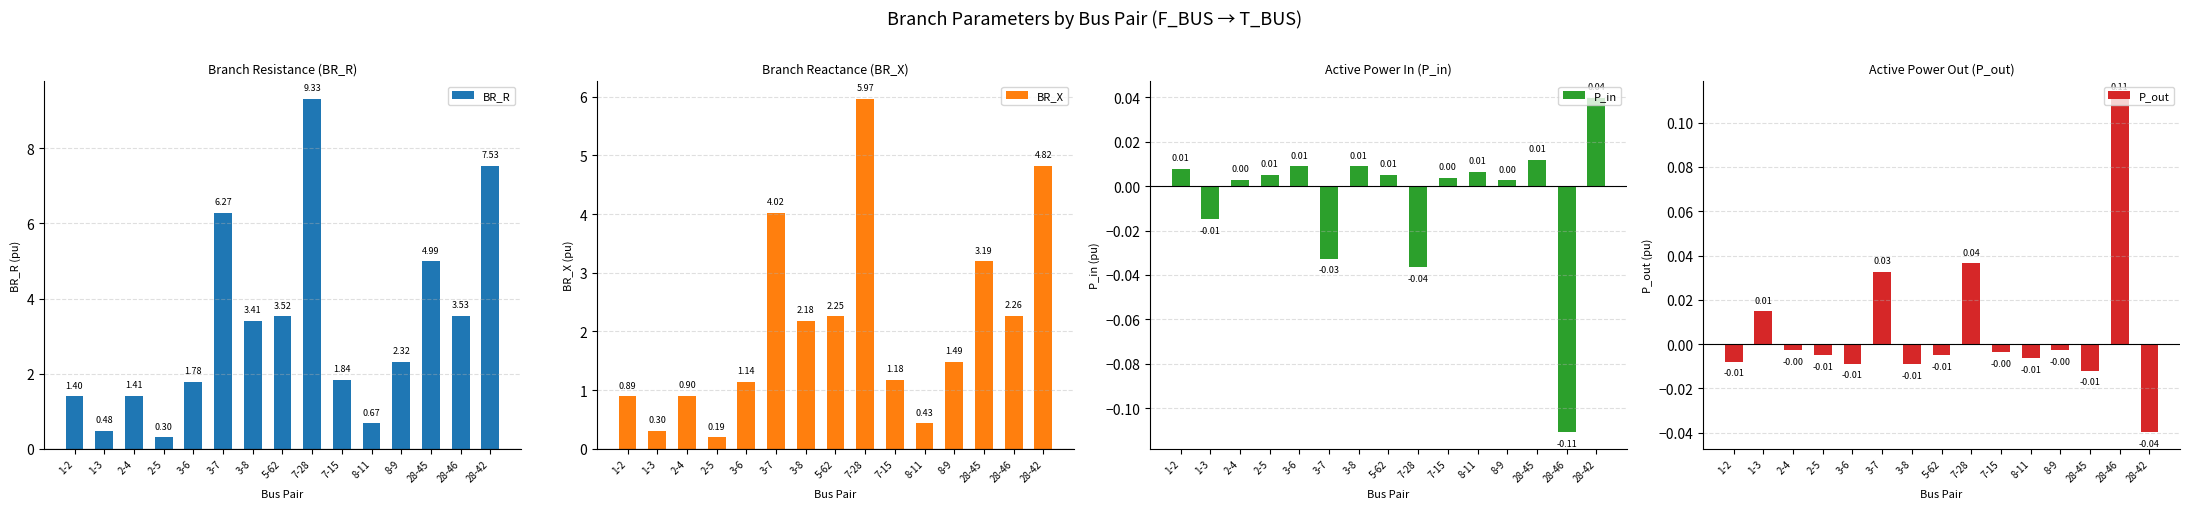

True or false: BR_R has a value of 0.7 at 1-3.

False